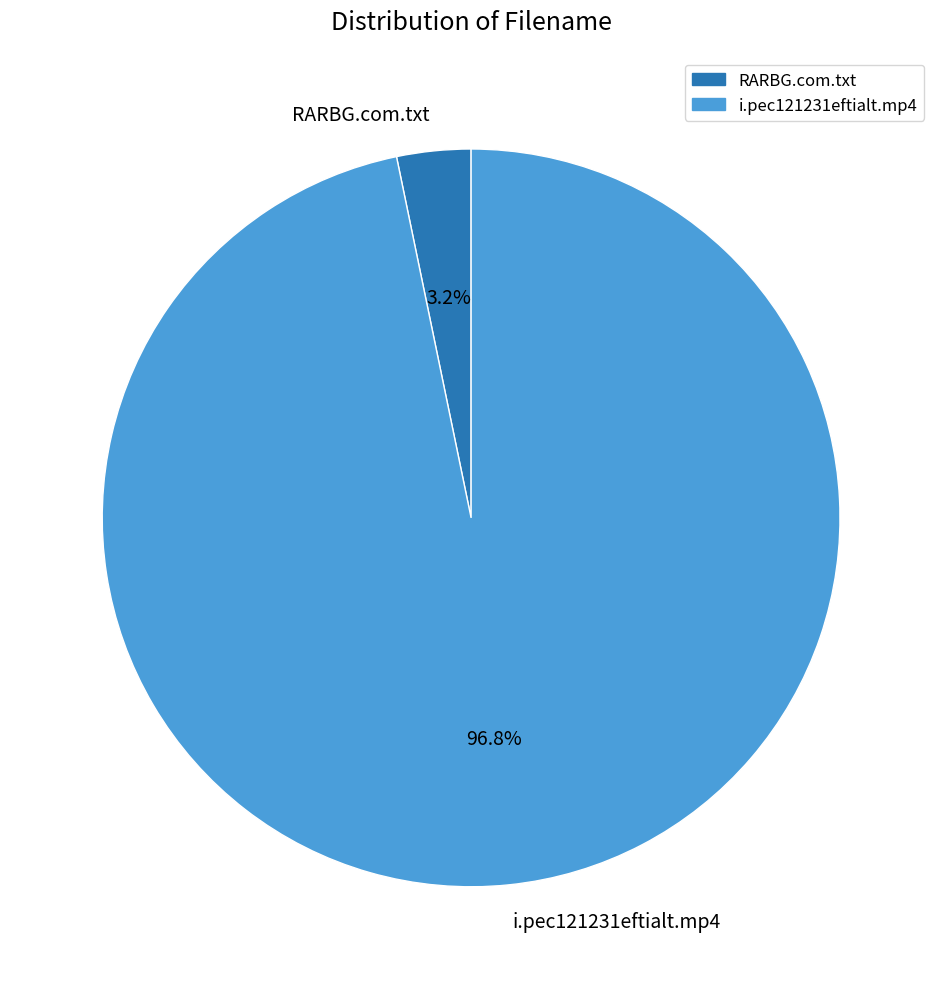

Count the number of slices in the pie.

2